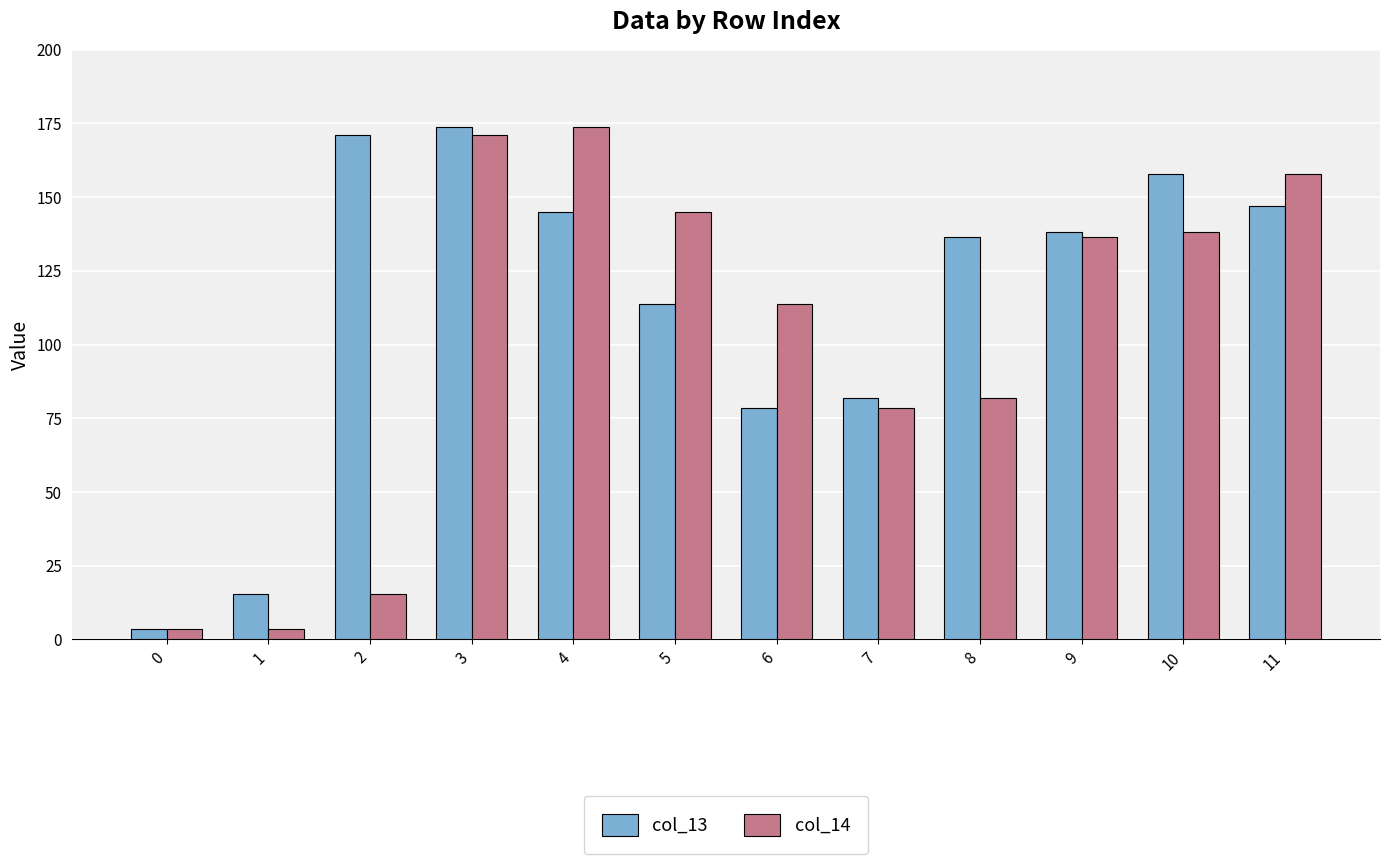

At 6, list the series in order from largest to smallest.

col_14, col_13